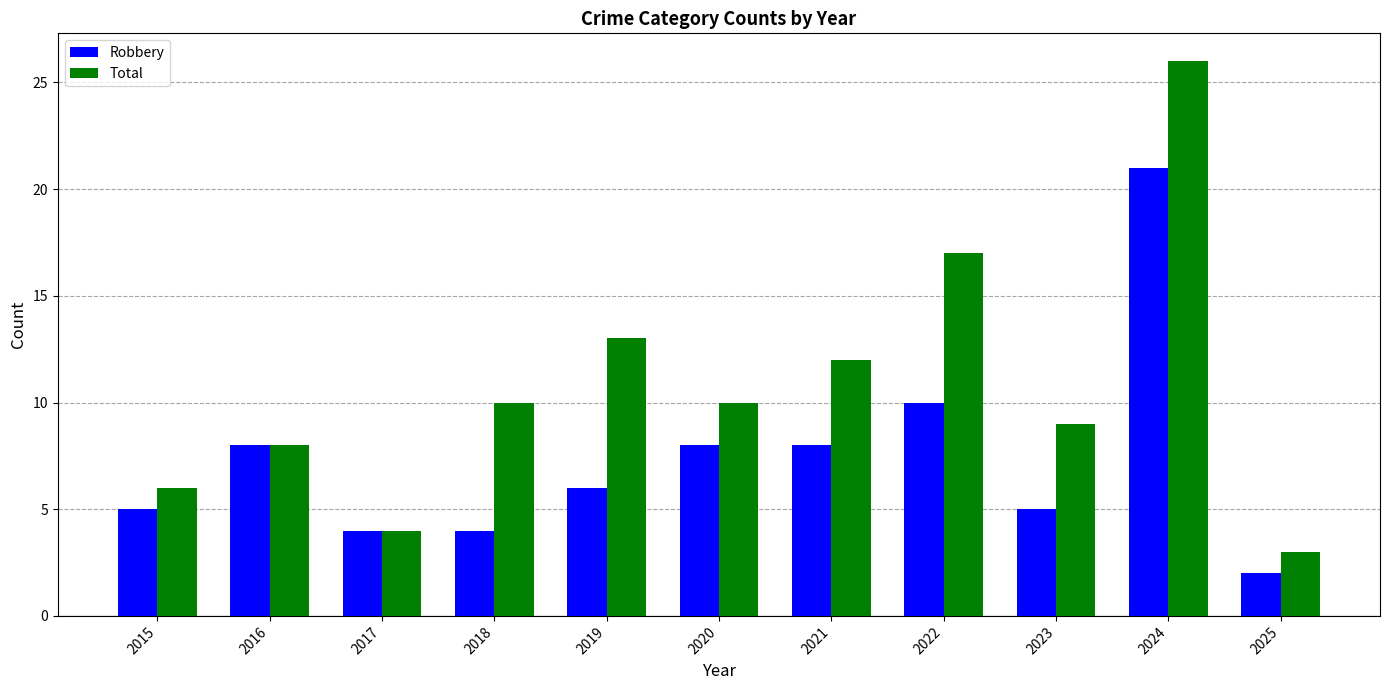

Is the value of Total at 2023 greater than the value of Robbery at 2019?

Yes